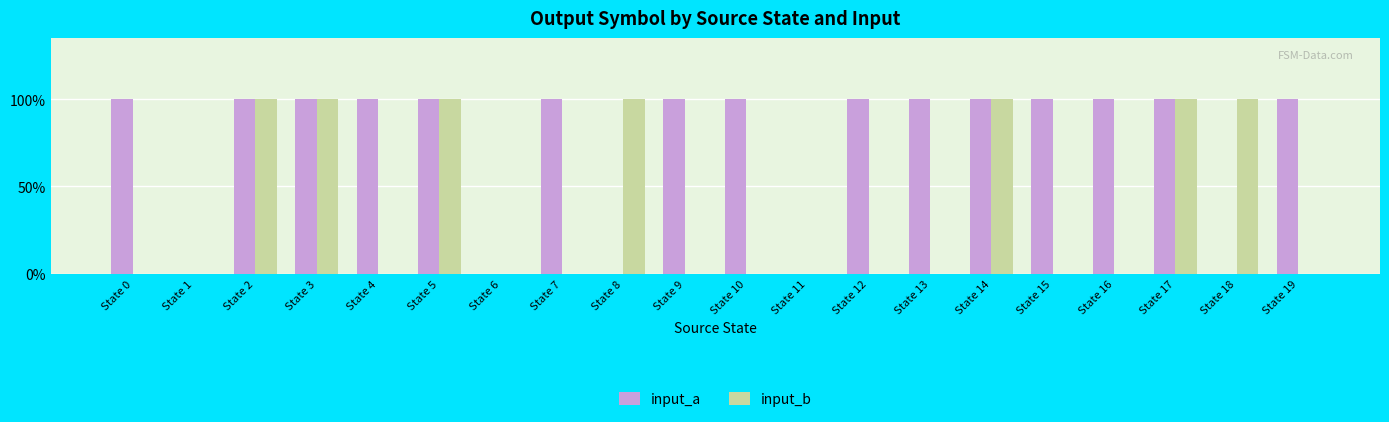

What is the total value across all series at State 10?

1